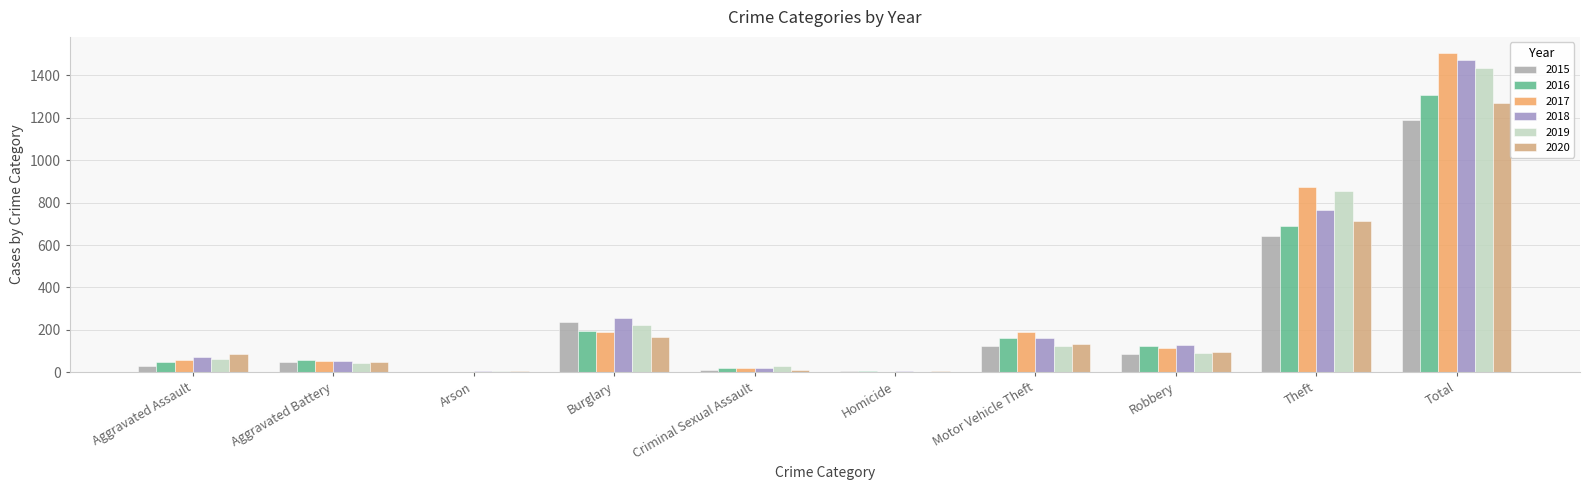

Where is 2018 nearest to the value 738?

Theft